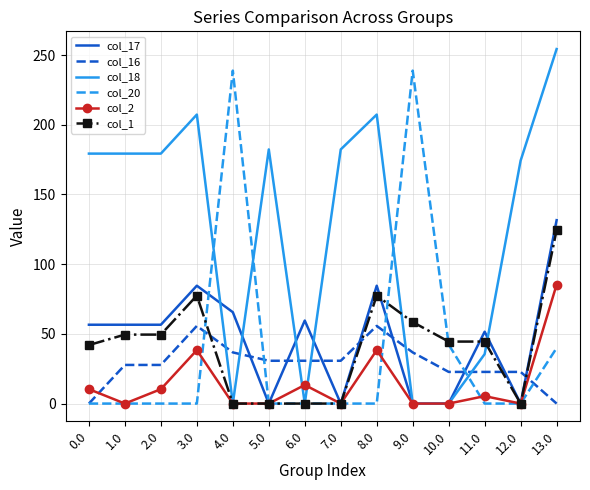

Which series has the largest total across all categories?

col_18